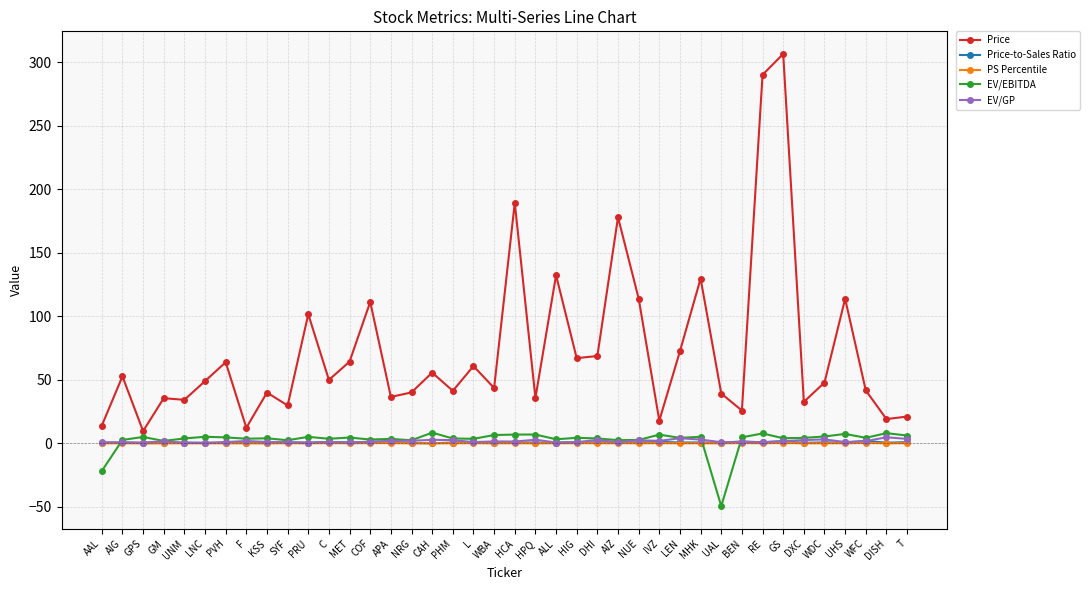

Count the number of data series in this chart.

5